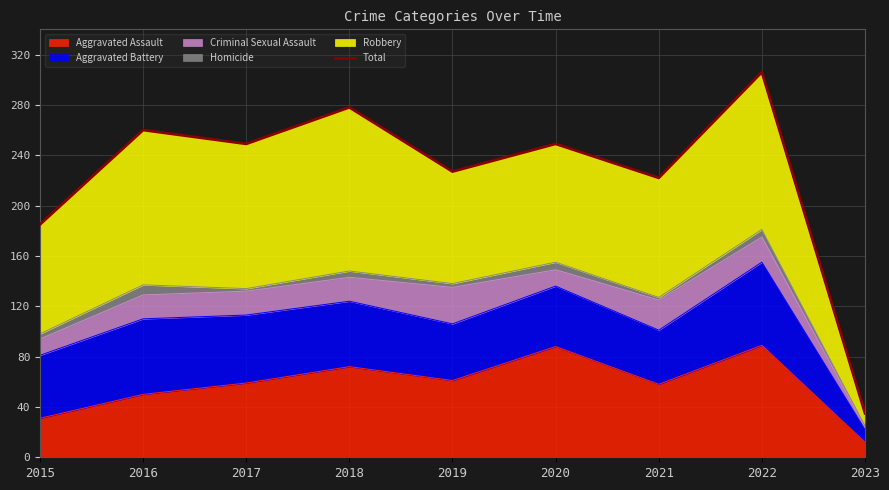

Reading left to right, transcribe all the data shown in this chart.

185	260	249	278	227	249	222	306	35